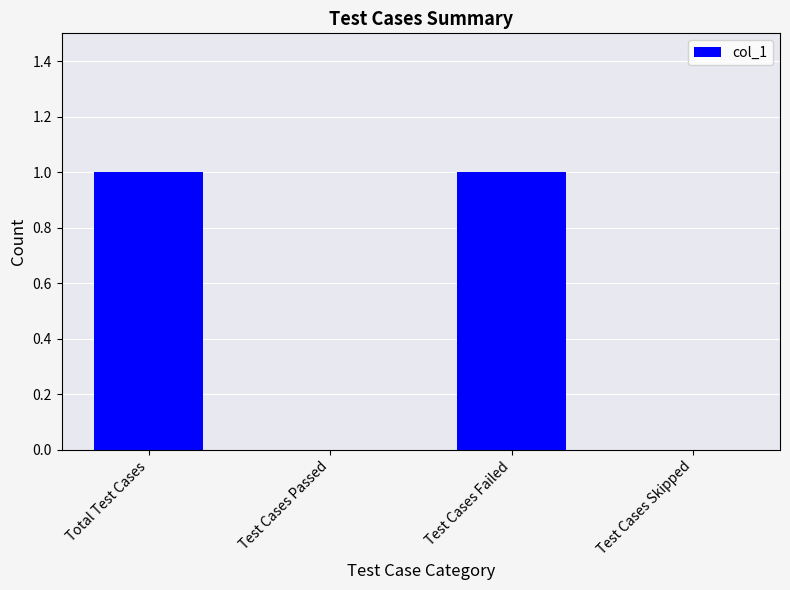

What is the sum of the values at Test Cases Failed and Test Cases Passed?

1